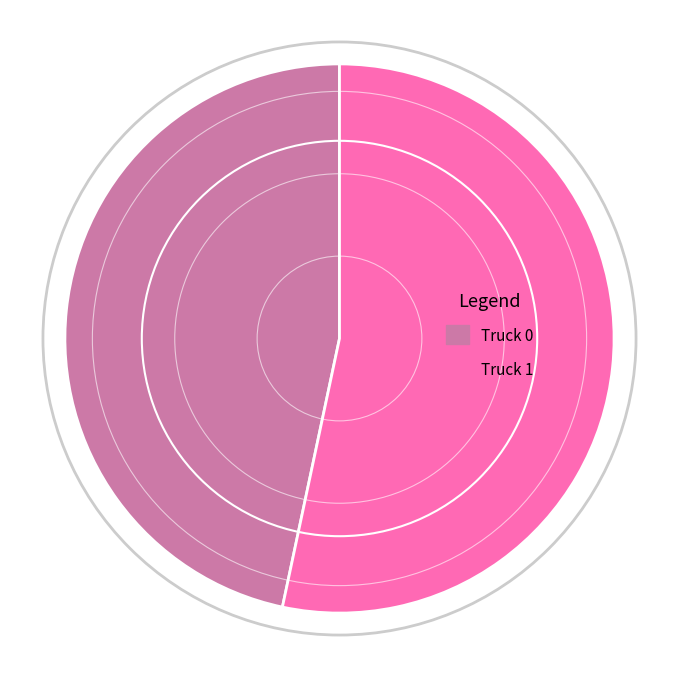

To the nearest percent, what percentage of the pie is Truck 0?

47%